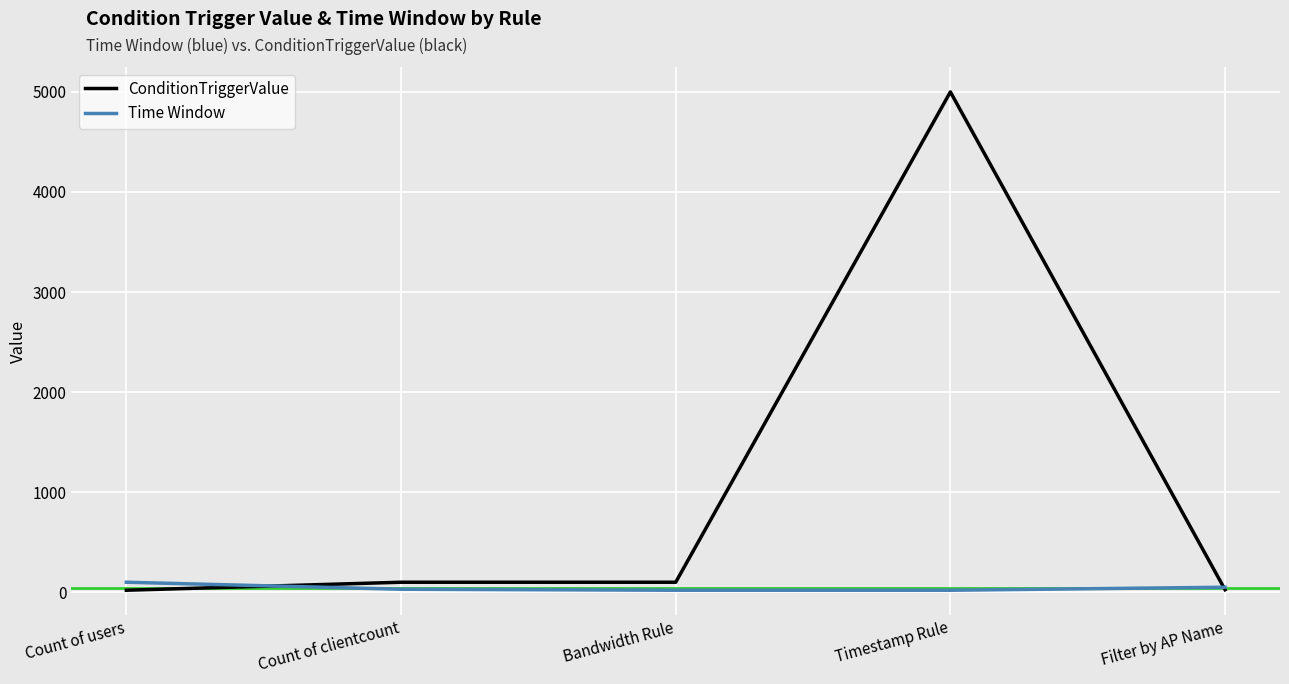

List the series in order of their overall mean, highest first.

ConditionTriggerValue, Time Window